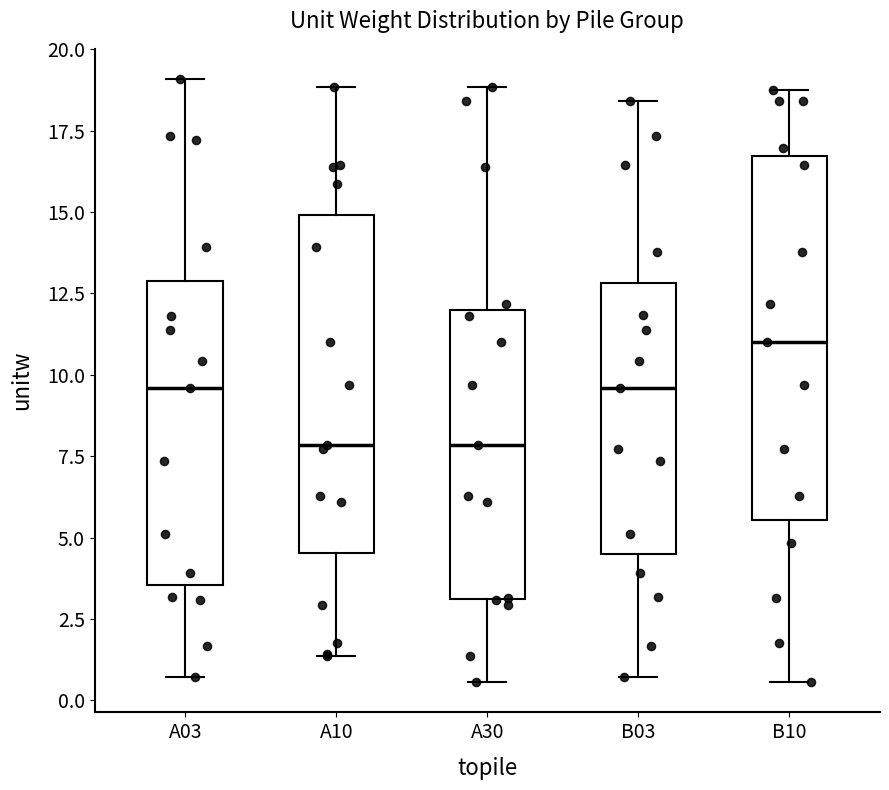

Reading left to right, transcribe this box plot: for each box, give where its median line is, the range the box spans, and where its two whiskers end, as read against the y-axis. The values are not printed on the chart, so give them approximately, as read against the axis.

A03: median 9.5, box 3.5 to 13.0, whiskers 0.5 to 19.0
A10: median 8.0, box 4.5 to 15.0, whiskers 1.5 to 19.0
A30: median 8.0, box 3.0 to 12.0, whiskers 0.5 to 19.0
B03: median 9.5, box 4.5 to 13.0, whiskers 0.5 to 18.5
B10: median 11.0, box 5.5 to 16.5, whiskers 0.5 to 18.5